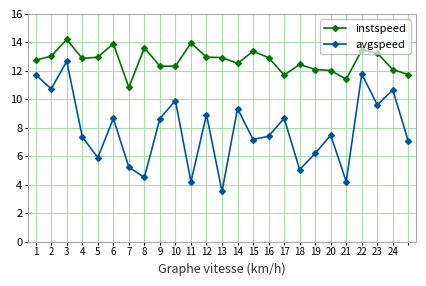

What is the difference between the maximum and second lowest values in the avgspeed series?

8.5